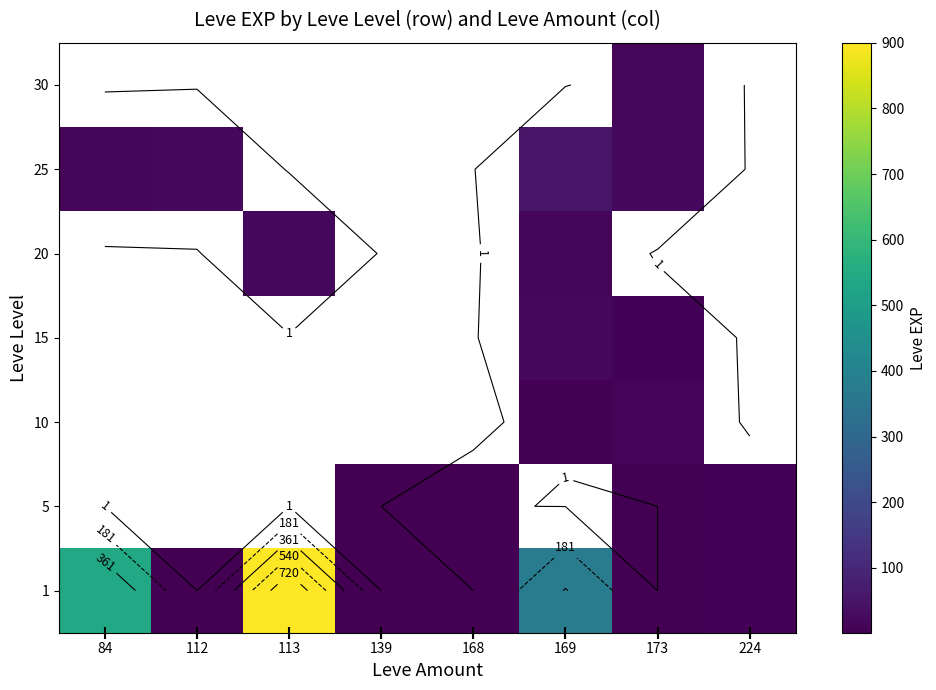

Which label corresponds to the largest value in the chart?

113